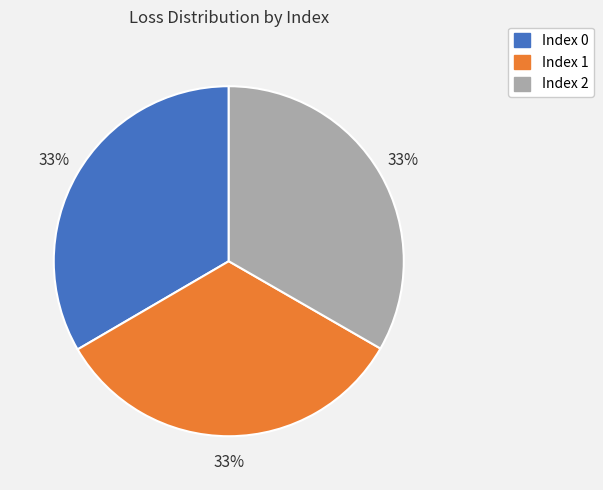

Does any single category account for the majority?

No